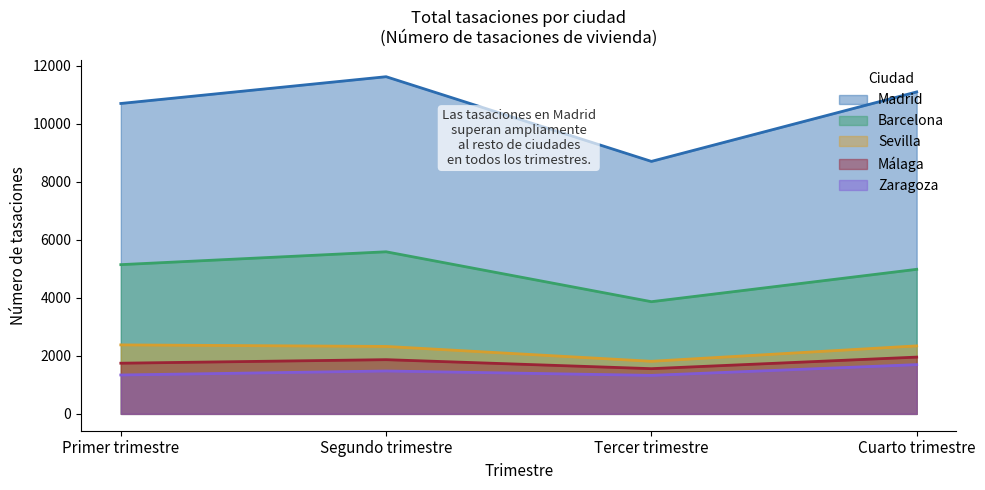

At how many categories does at least one series exceed 5378?

4